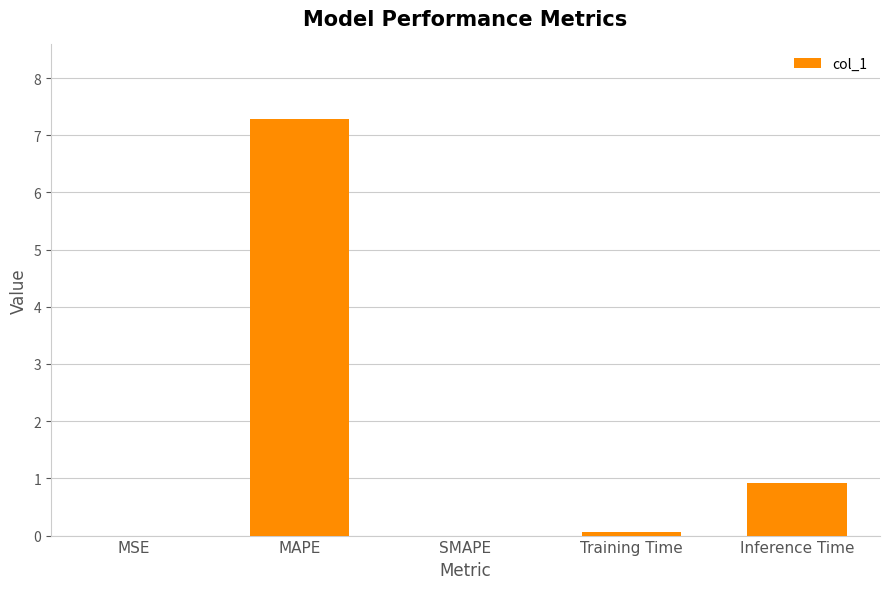

At which category does the chart reach its peak across all series?

MAPE